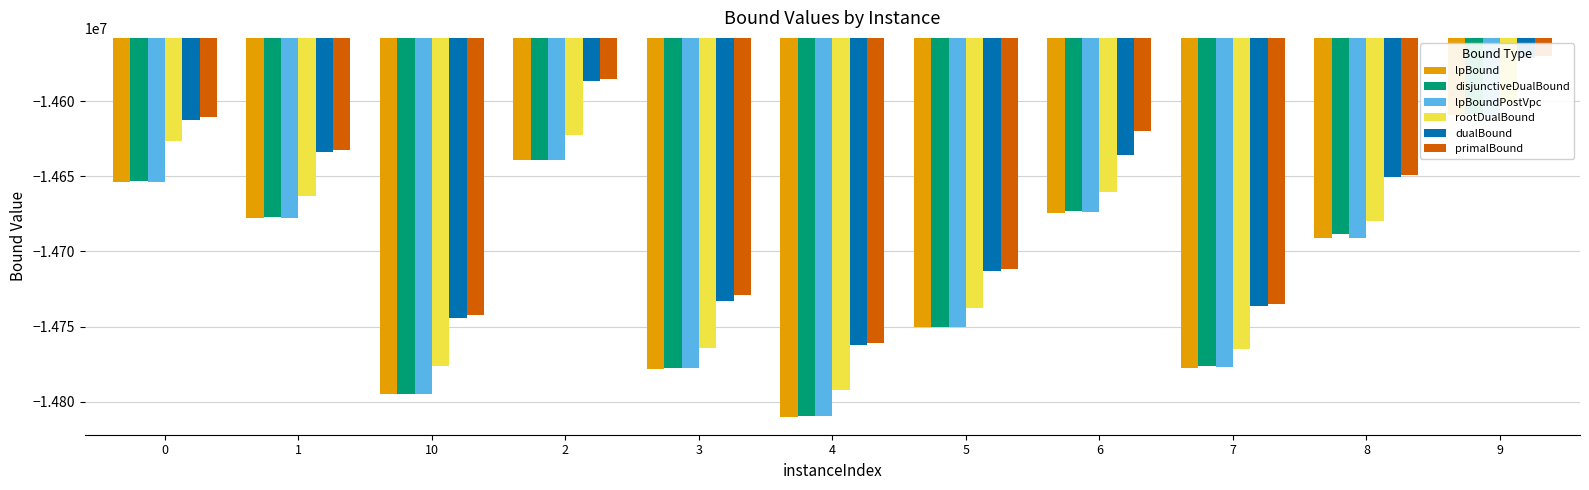

At 3, list the series in order from largest to smallest.

primalBound, dualBound, rootDualBound, disjunctiveDualBound, lpBoundPostVpc, lpBound